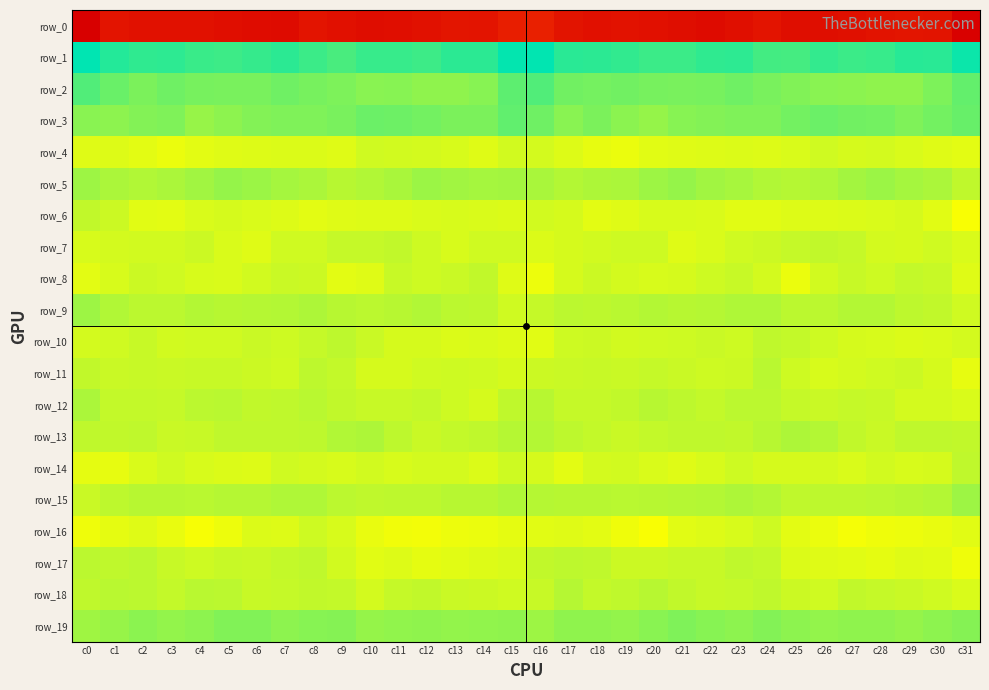

What is the difference between the row_3 values at c23 and c1?

4.0